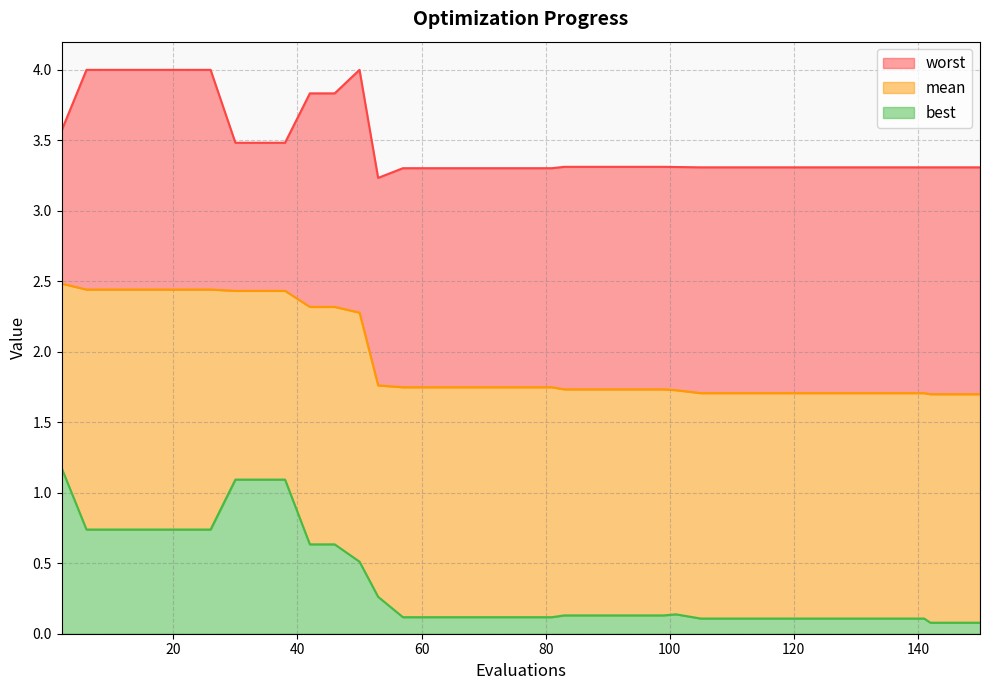

What is the highest value of the best series?

1.2